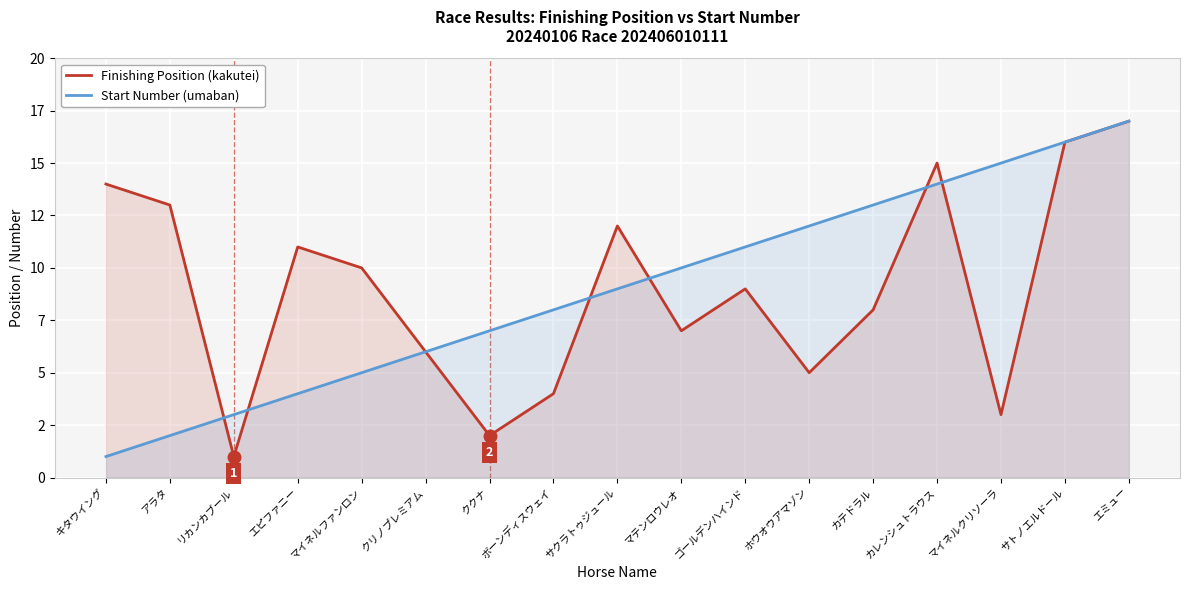

What is the maximum value shown in the chart?

17